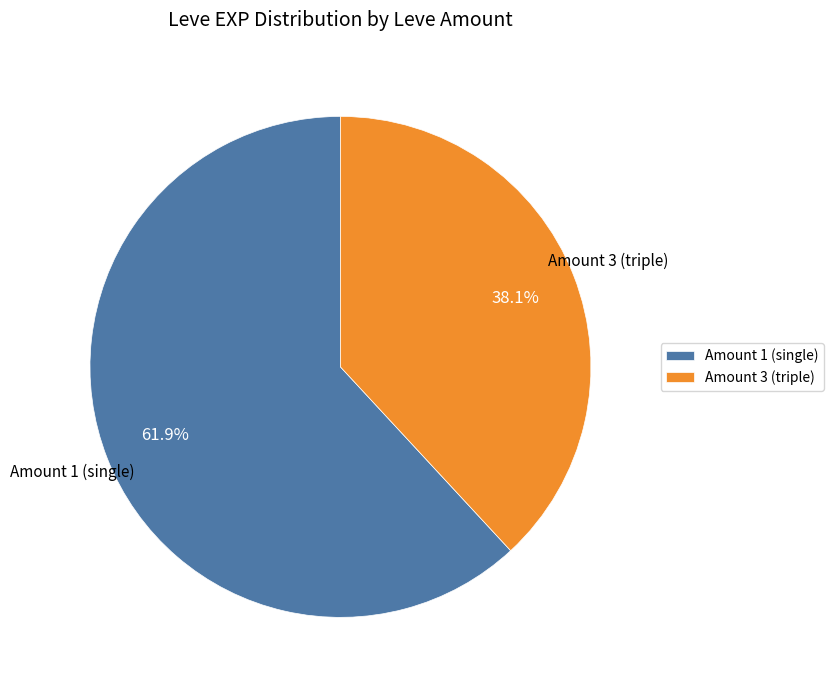

To the nearest percent, what is the difference between the largest and smallest slice percentages?

24%